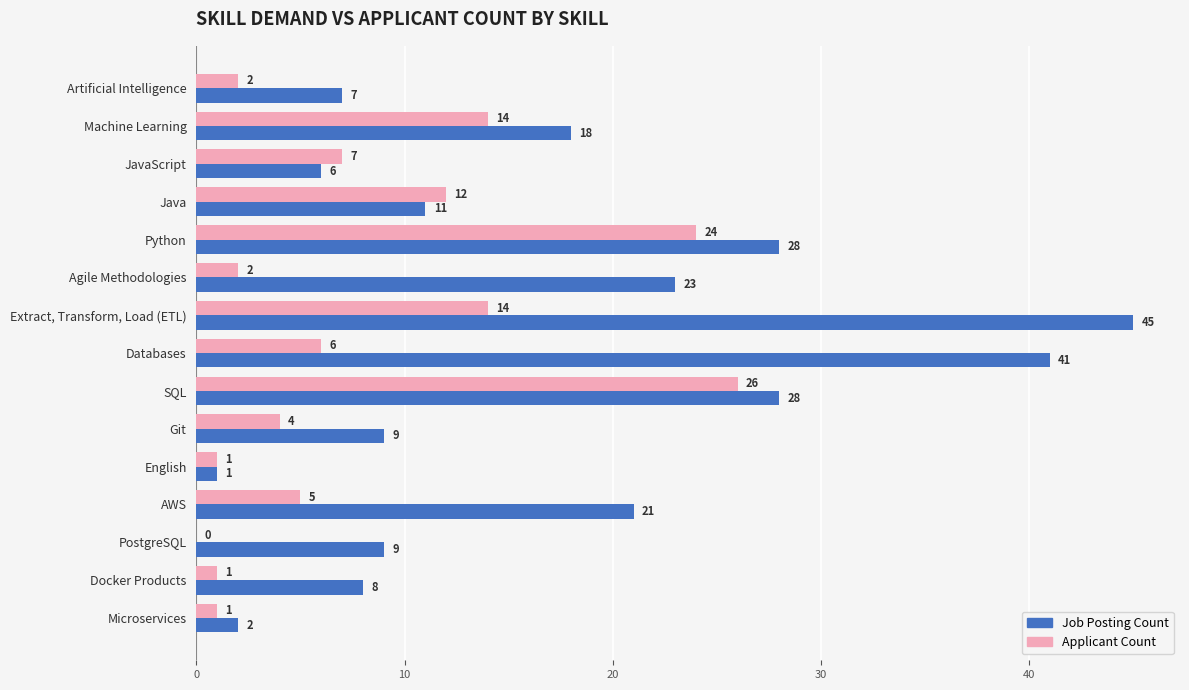

At which category is the sum across all series the highest?

Extract, Transform, Load (ETL)